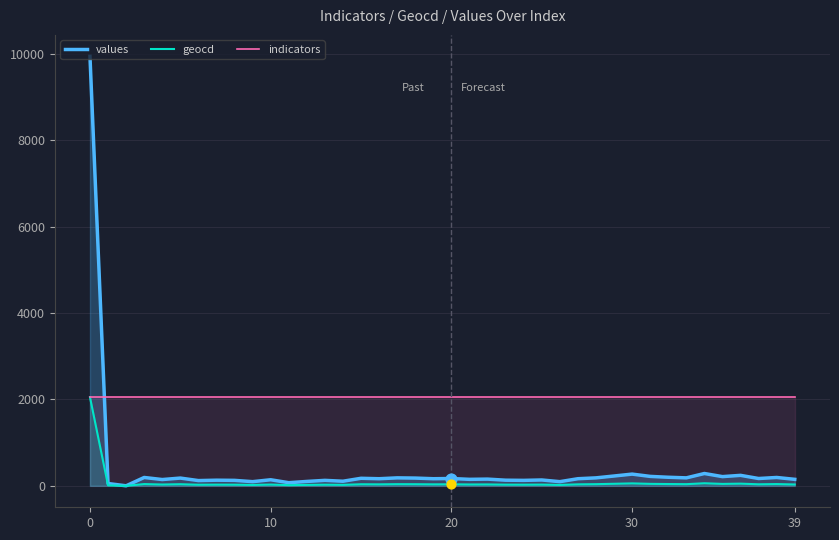

At how many categories does at least one series exceed 7261?

1